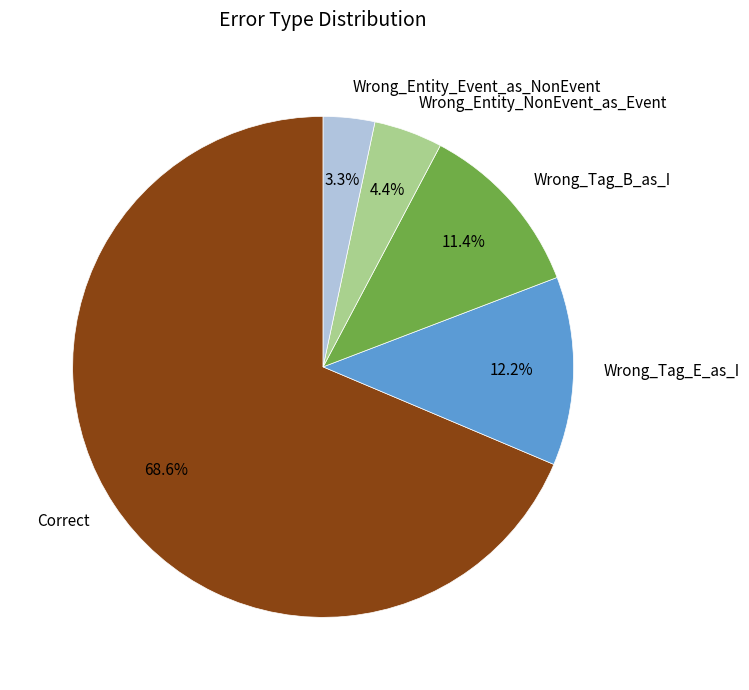

What is the ratio of the value at Wrong_Tag_B_as_I to the value at Wrong_Entity_NonEvent_as_Event?

2.6